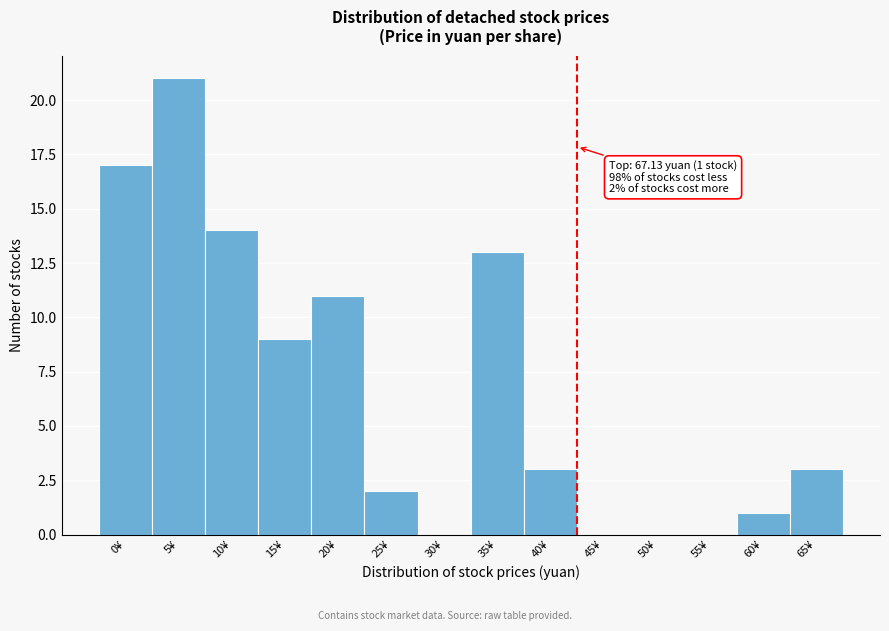

Reading left to right, extract all data points from this chart.

0¥=17	5¥=21	10¥=14	15¥=9	20¥=11	25¥=2	30¥=0	35¥=13	40¥=3	45¥=0	50¥=0	55¥=0	60¥=1	65¥=3